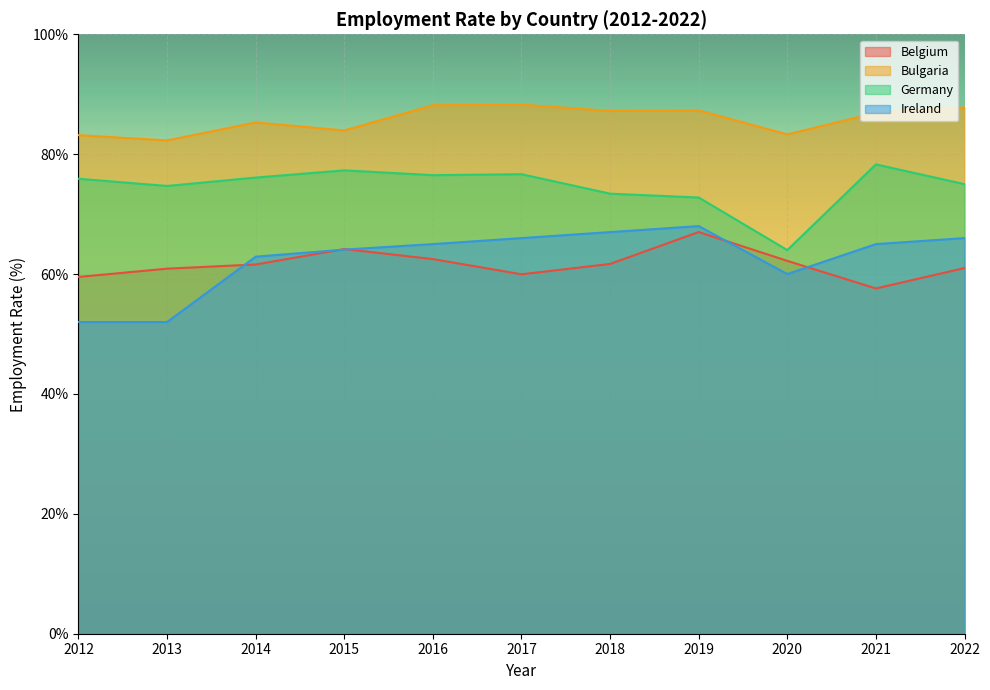

What is the total value across all series at 2020?

269.5